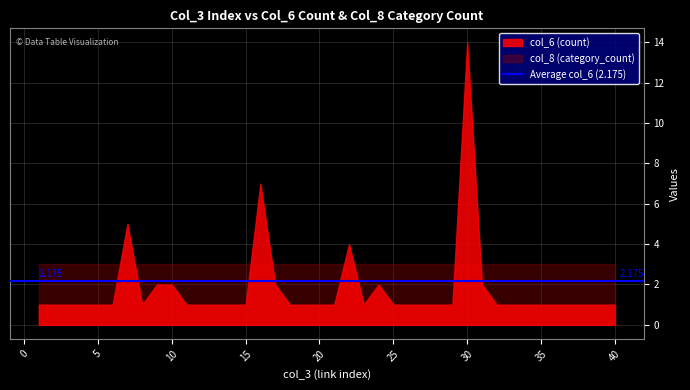

Where do col_8 (category_count) and col_6 (count) first cross each other?

6 and 7